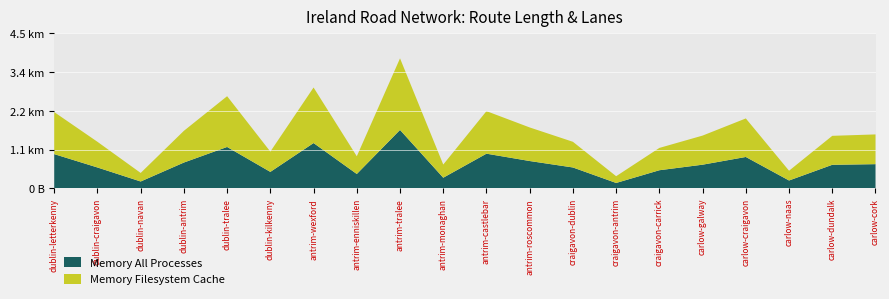

What is the total value across all series at carlow-galway?

1535.1